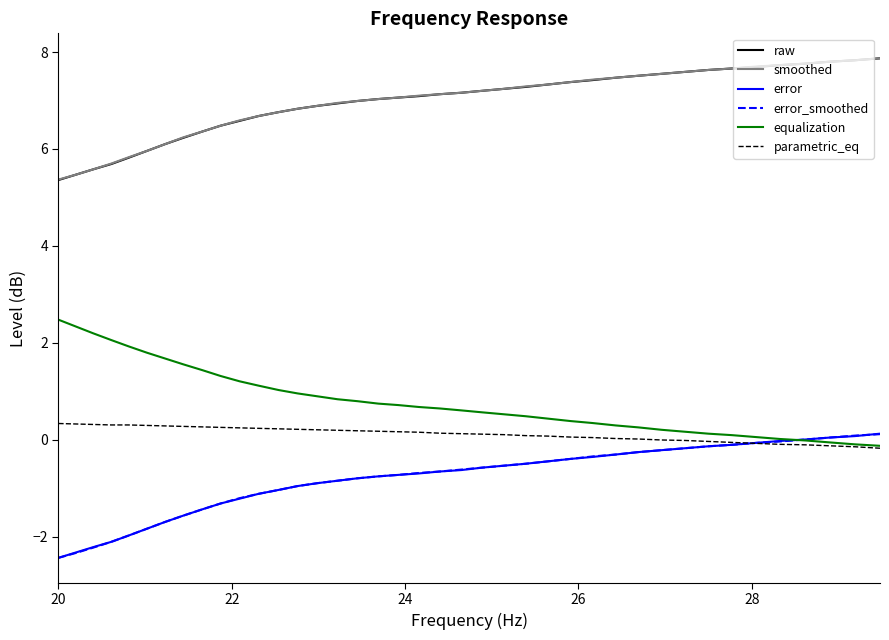

What is the greatest value displayed?

7.9